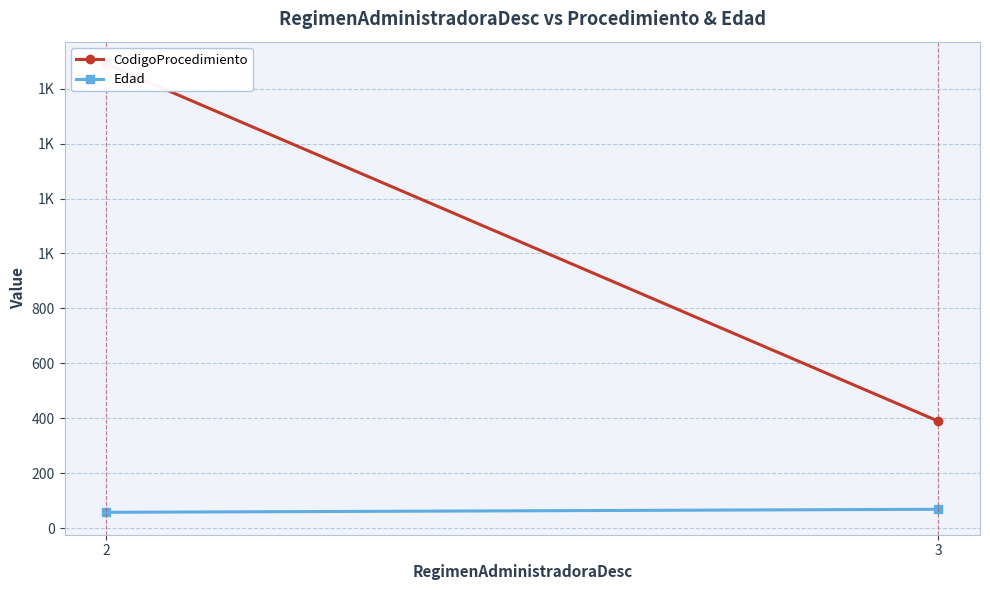

How many values in the CodigoProcedimiento series are below 1689?

1